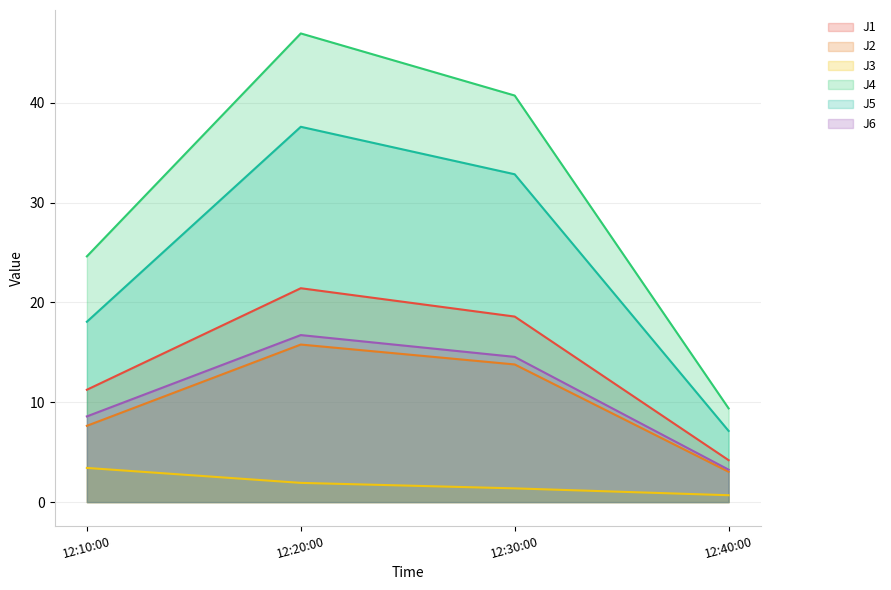

Count the J3 values in the range 1 to 3.

2